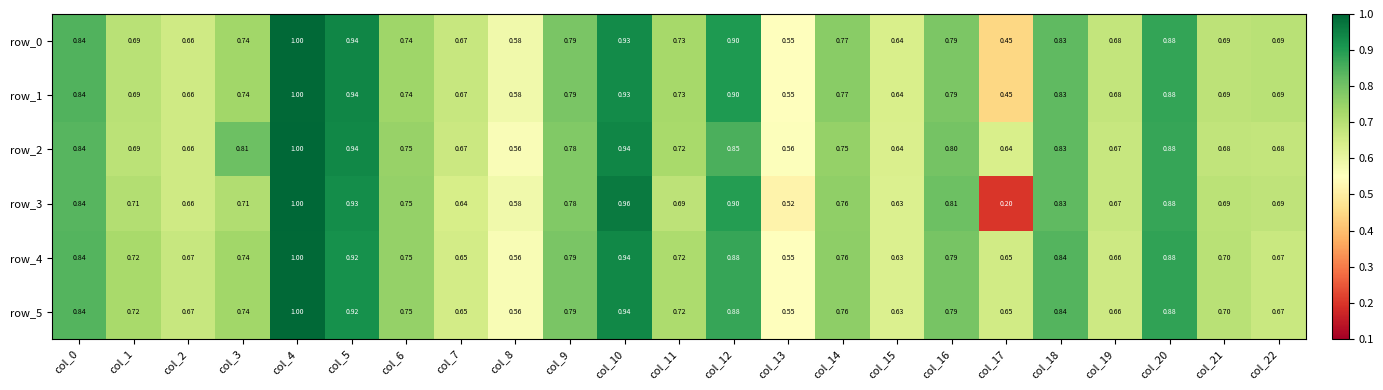

Is the value of row_0 at col_2 greater than the value of row_2 at col_22?

No